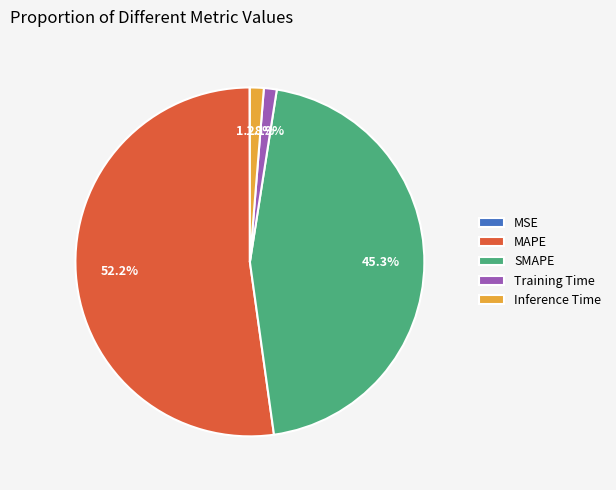

Which category has the biggest portion of the pie?

MAPE